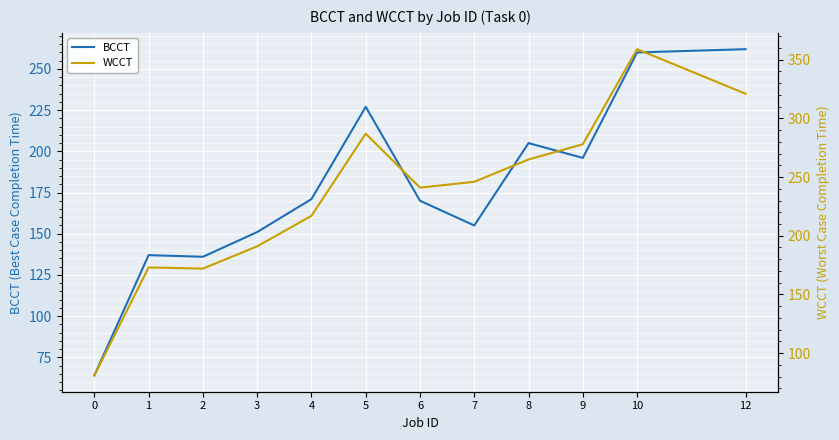

The value of BCCT at 4 is 275. True or false?

False